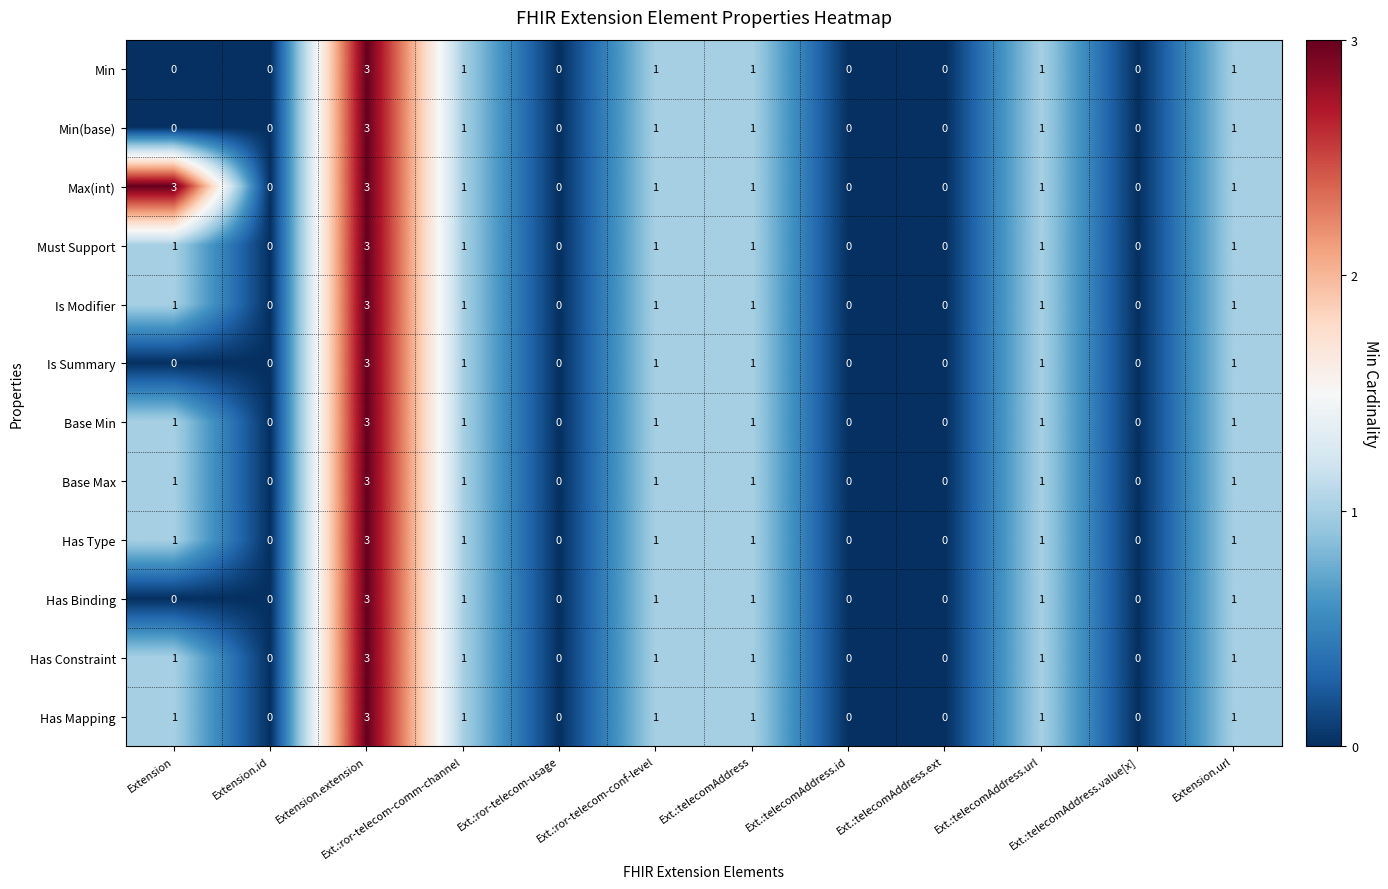

What is the highest value of the Base Max series?

3